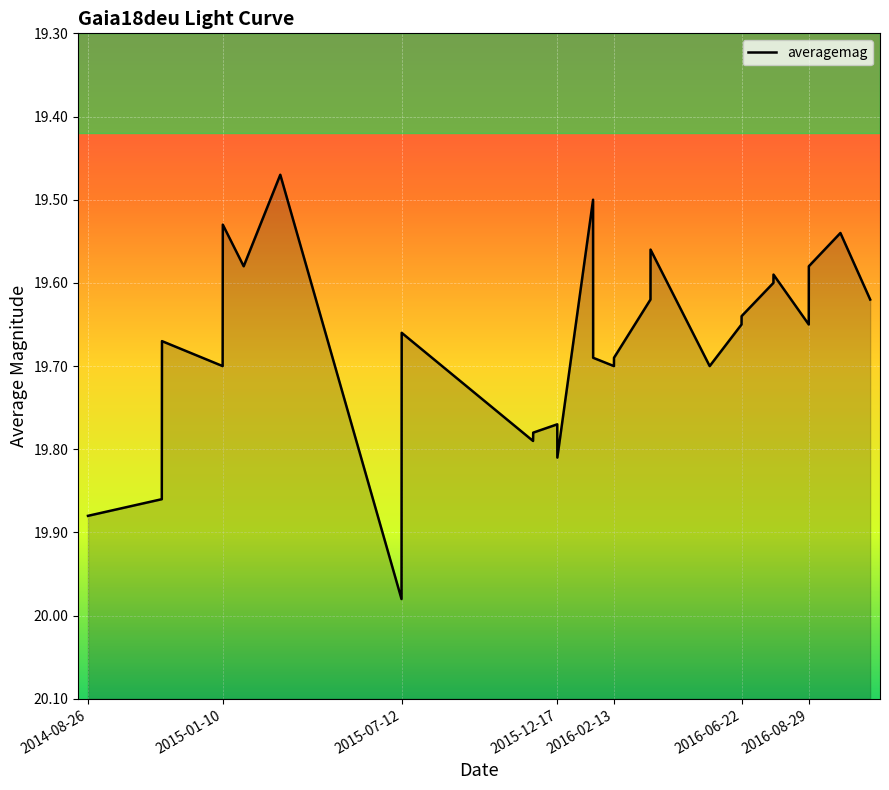

The value at 15 is 29.6. True or false?

False